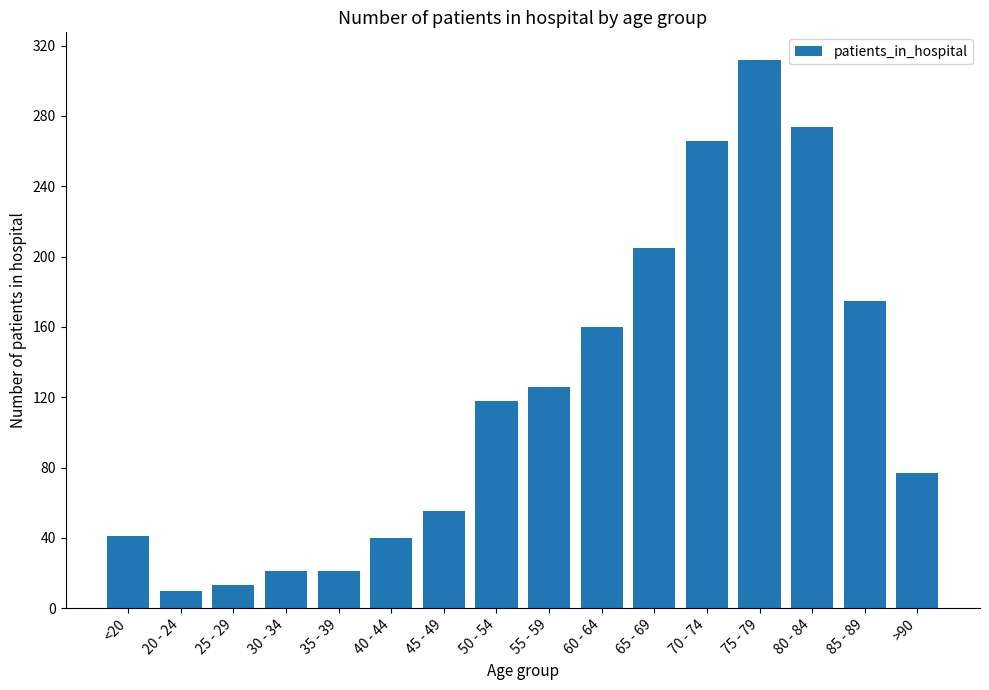

At which category does the chart reach its minimum across all series?

20 - 24